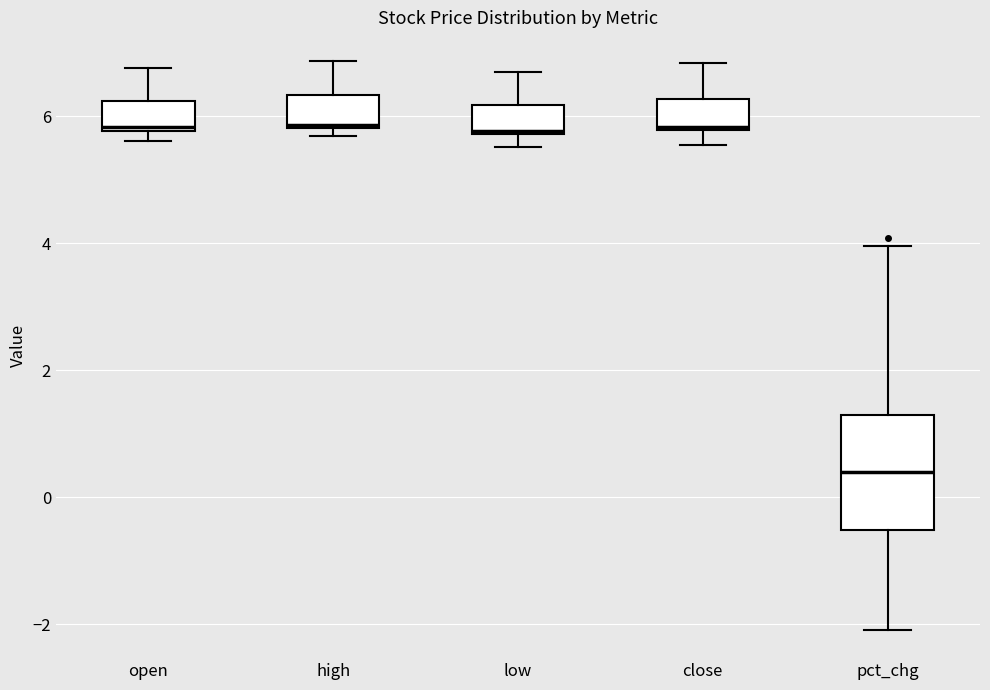

Reading left to right, read every box against the y-axis: the position of its median line, the range the box covers, and the ends of its whiskers. The values are not printed on the chart, so give them approximately, as read against the axis.

open: median 5.8, box 5.8 to 6.2, whiskers 5.6 to 6.8
high: median 5.8, box 5.8 to 6.4, whiskers 5.6 to 6.8
low: median 5.8, box 5.8 to 6.2, whiskers 5.6 to 6.8
close: median 5.8, box 5.8 to 6.2, whiskers 5.6 to 6.8
pct_chg: median 0.4, box -0.6 to 1.2, whiskers -2.0 to 4.0